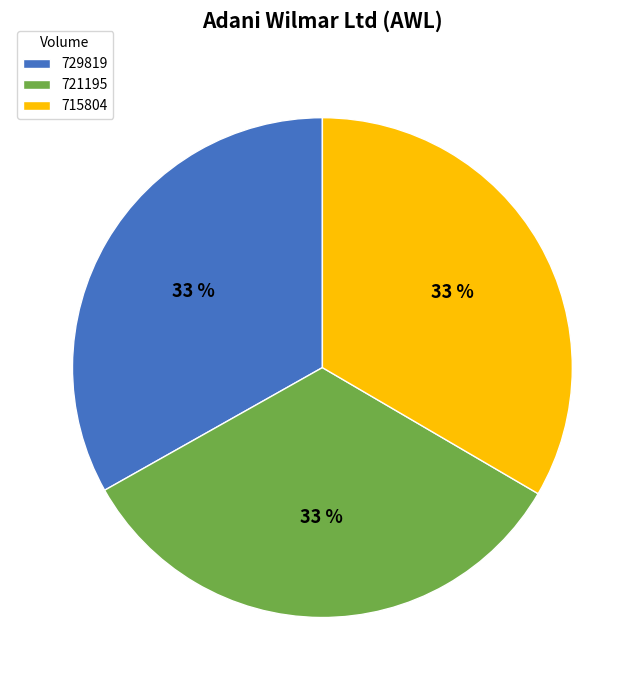

Is the sum of 729819 and 715804 greater than half?

Yes